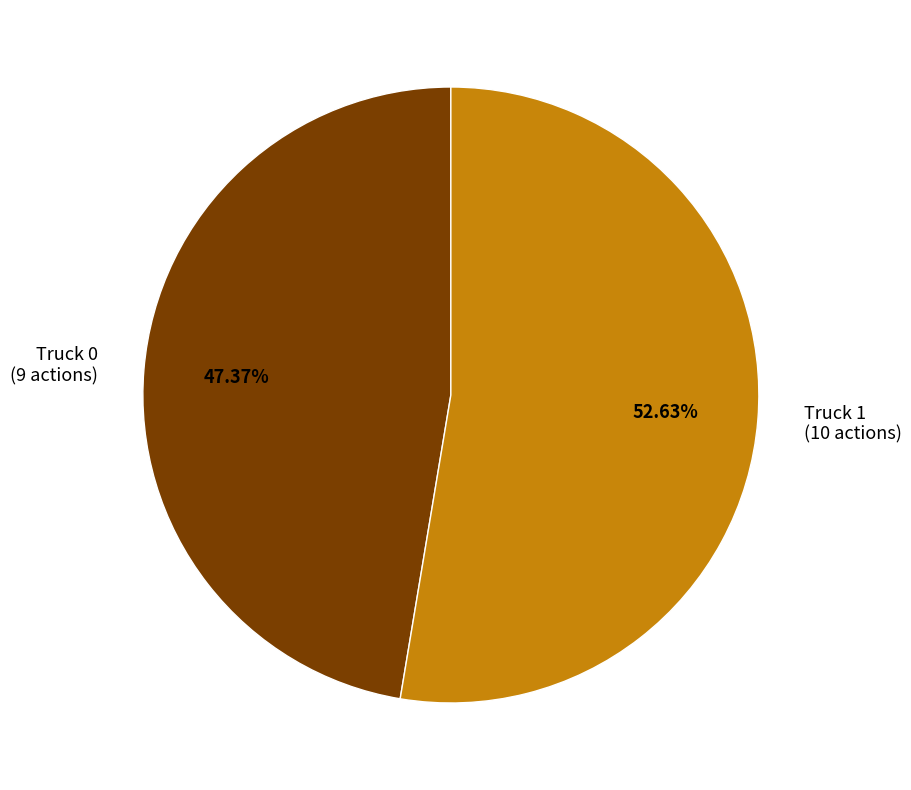

Do Truck 1 and Truck 0 together represent more than half of the pie?

Yes